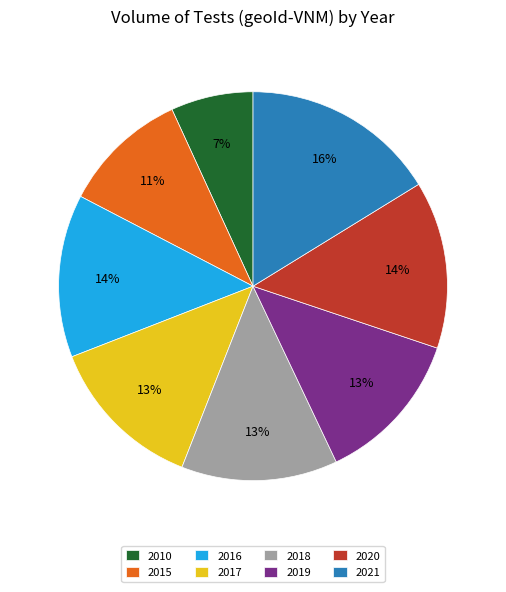

Is it true that 2016 is 1% of the pie?

False